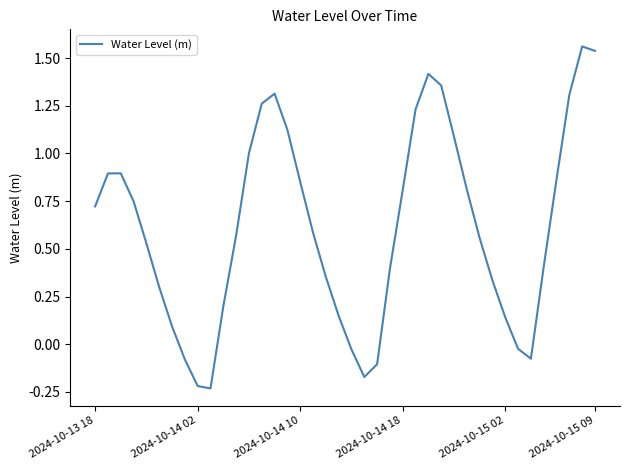

Does the chart have visible grid lines?

No